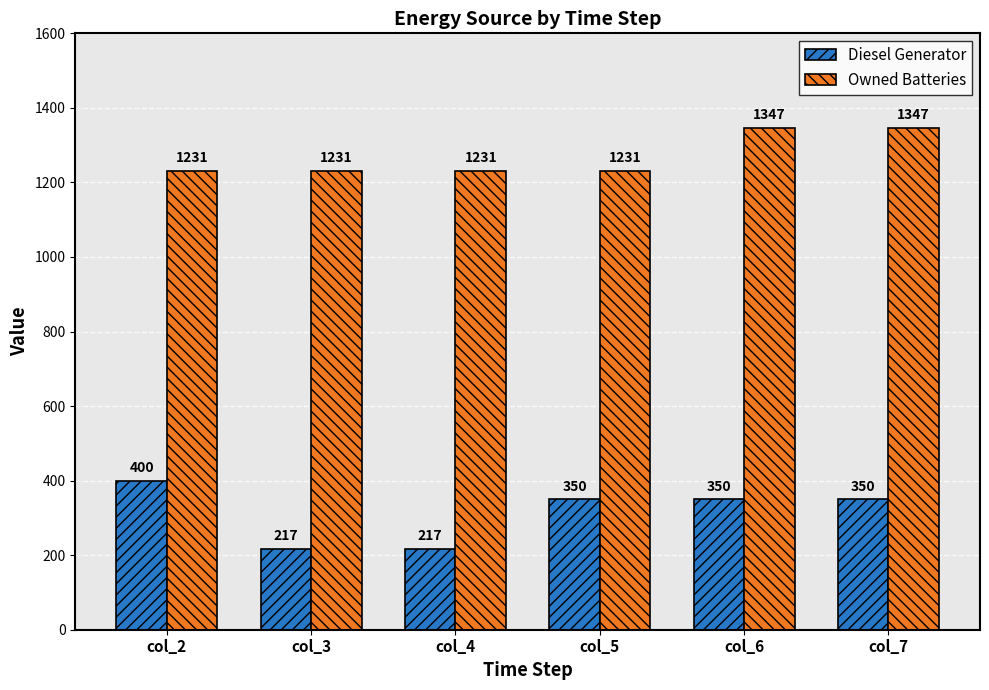

At how many categories does at least one series exceed 701?

6